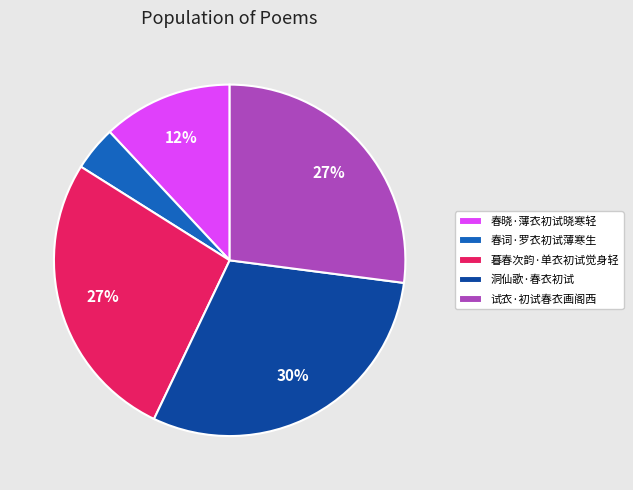

Combined, do 春晓·薄衣初试晓寒轻 and 洞仙歌·春衣初试 account for over 50%?

No